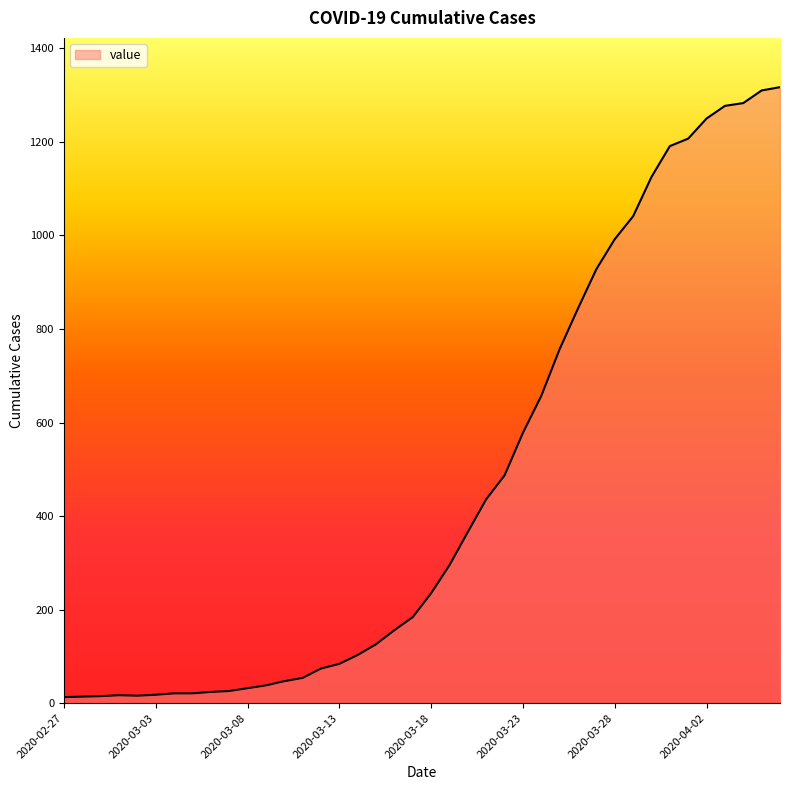

What is the greatest value displayed?

1317